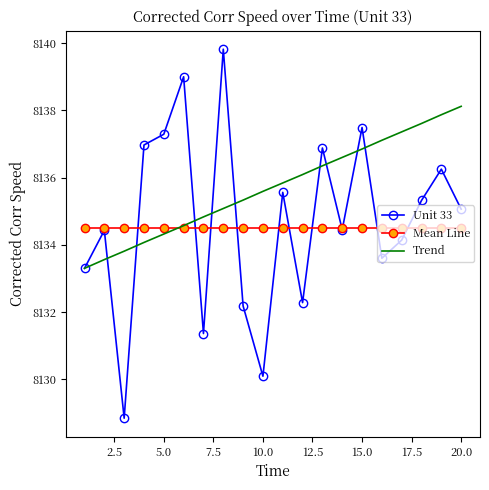

What is the average value of the Mean Line series?

8134.5